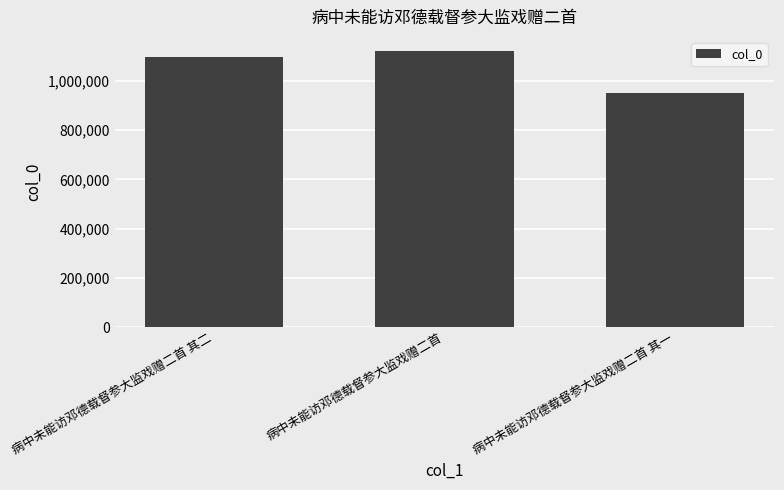

Does the chart contain stacked bars?

No